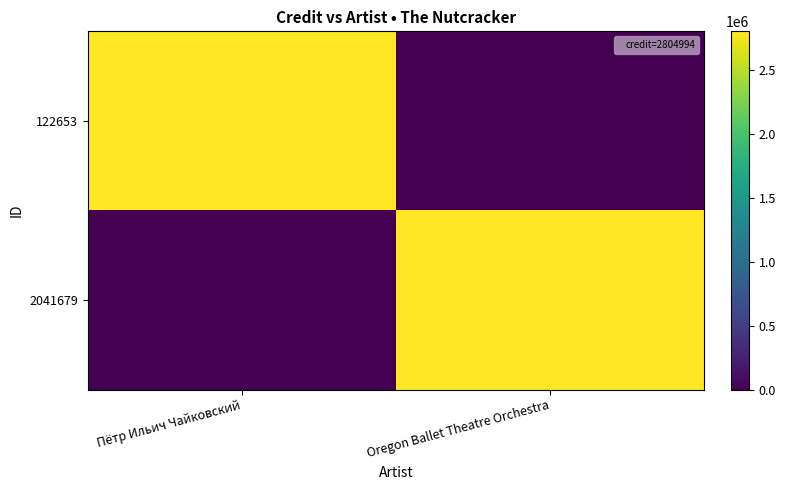

Between Пётр Ильич Чайковский and Oregon Ballet Theatre Orchestra, which is larger?

Пётр Ильич Чайковский